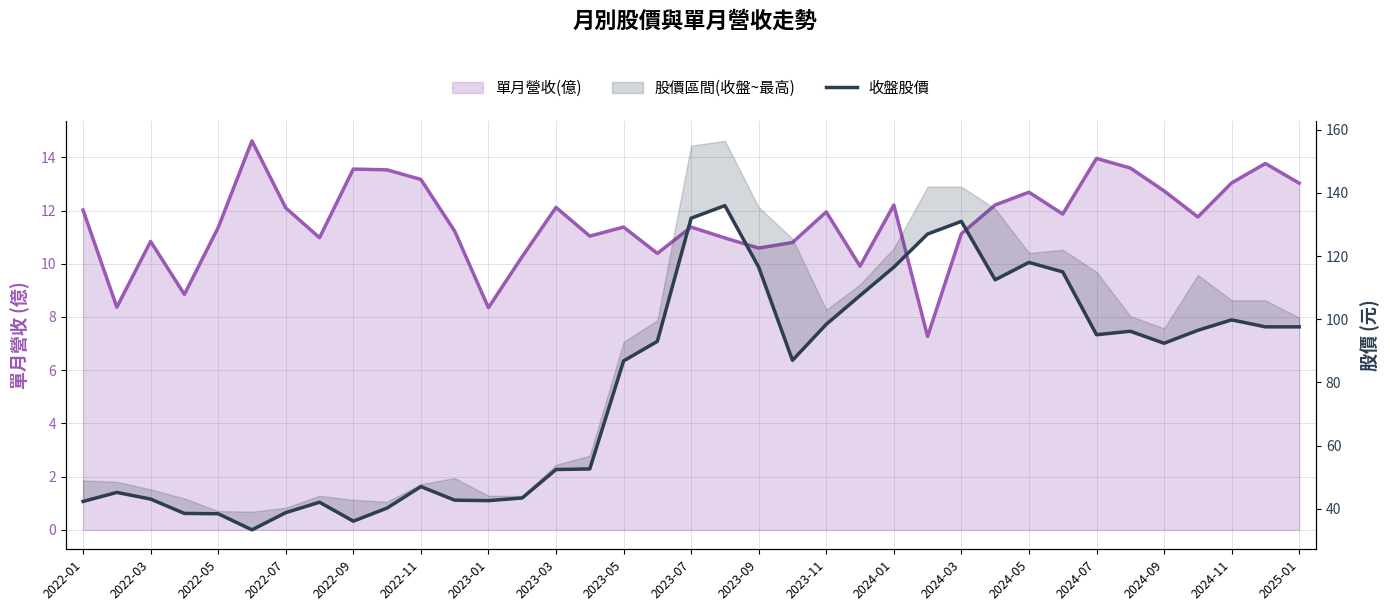

How many data points does each series have?

37